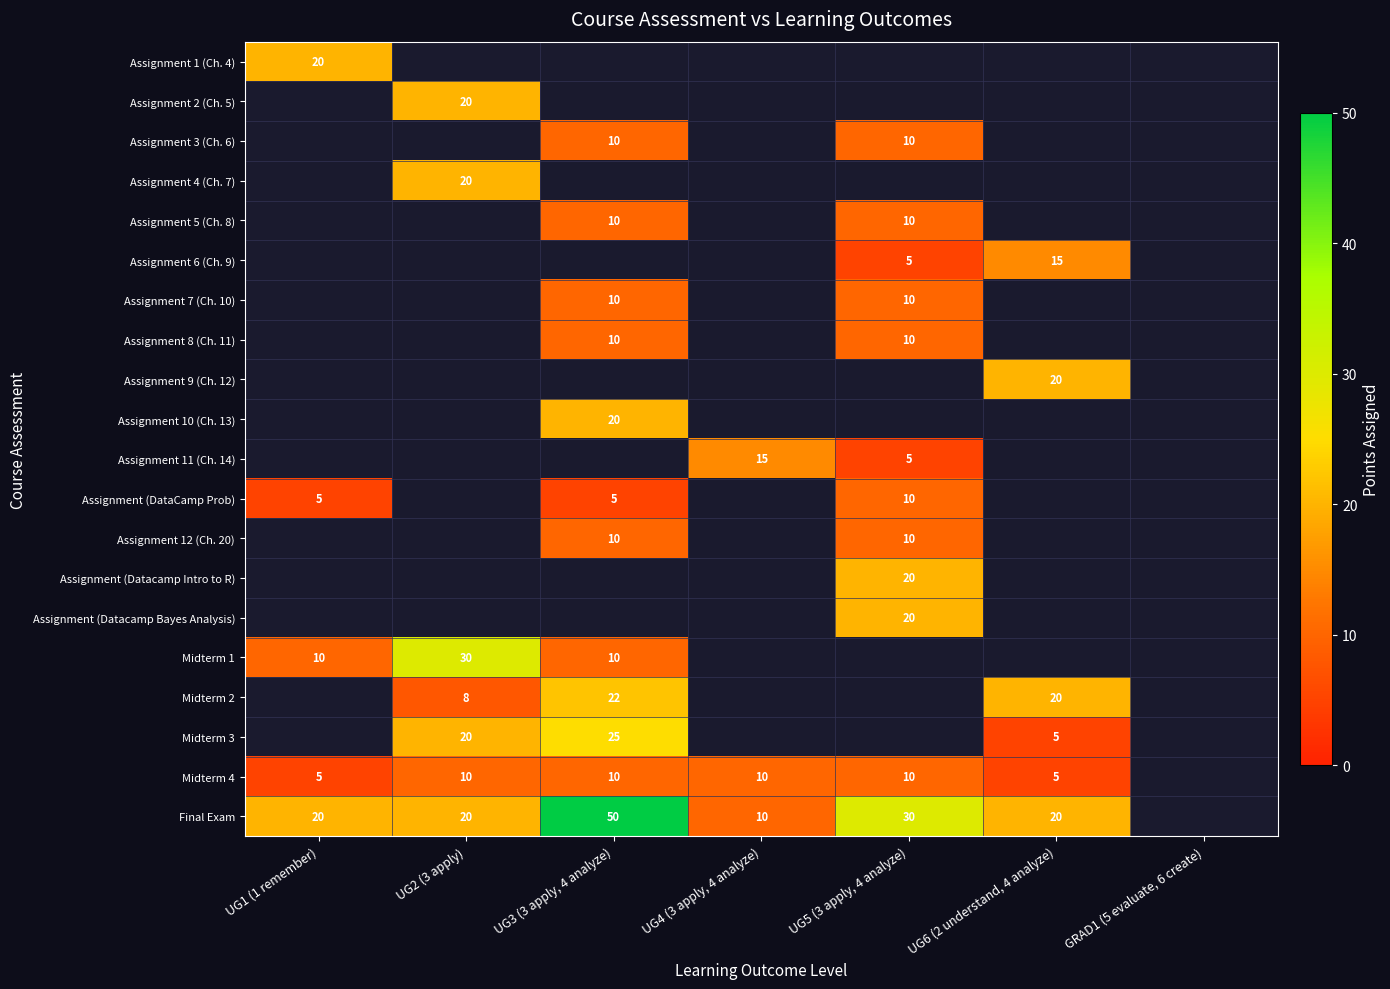

The Midterm 4 series shows 3 at UG3 (3 apply, 4 analyze). True or false?

False